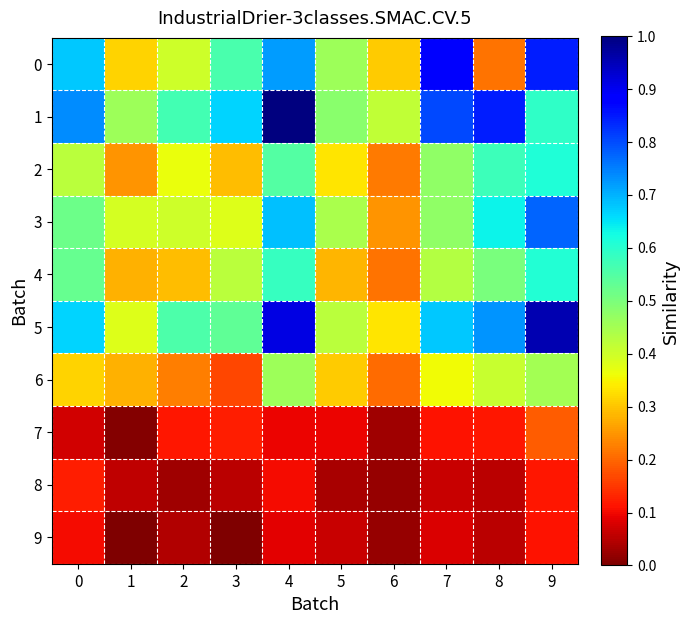

Rank the series at 7 from highest to lowest value.

0, 1, 5, 2, 3, 4, 6, 7, 9, 8